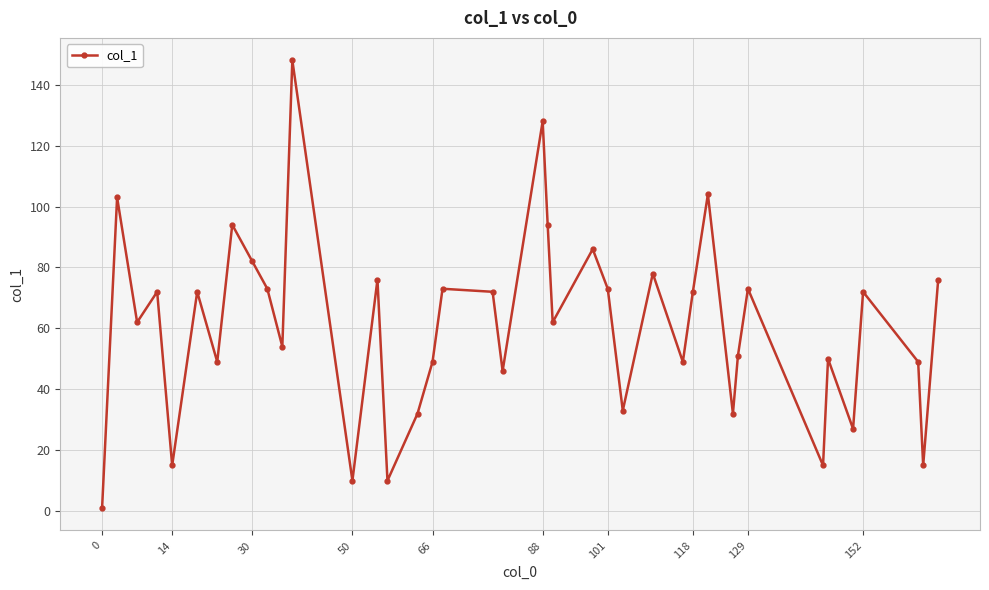

Is this an area chart (filled region under the line)?

No